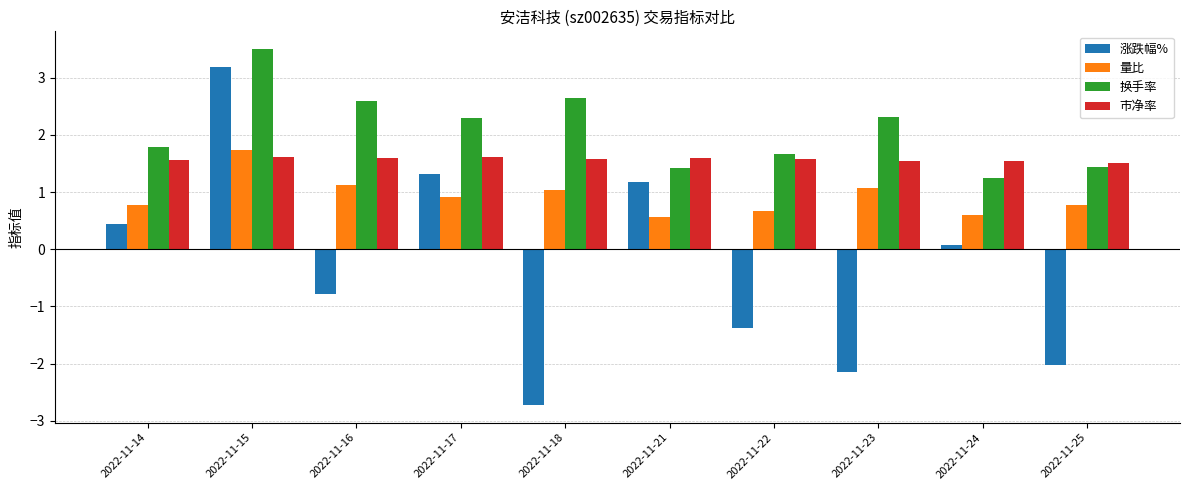

The value of 涨跌幅% at 2022-11-16 is -0.8. True or false?

True